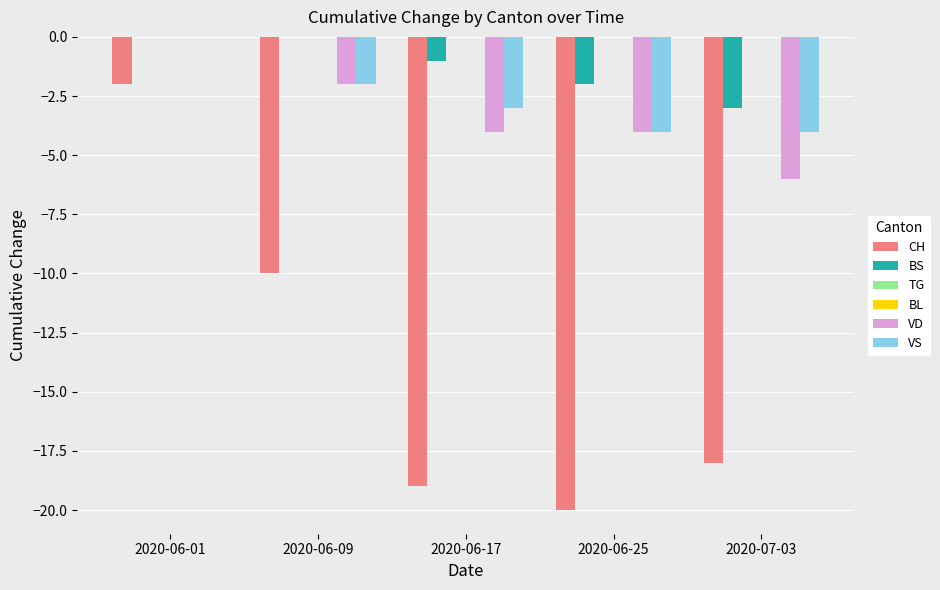

At which category is the sum across all series the highest?

2020-06-01